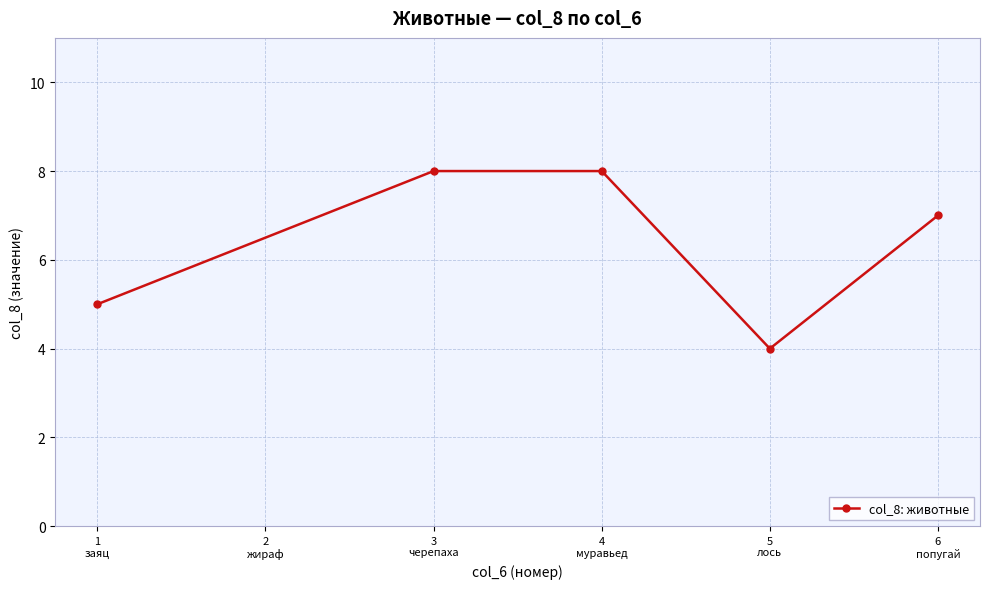

What is the difference between the maximum and minimum values?

4